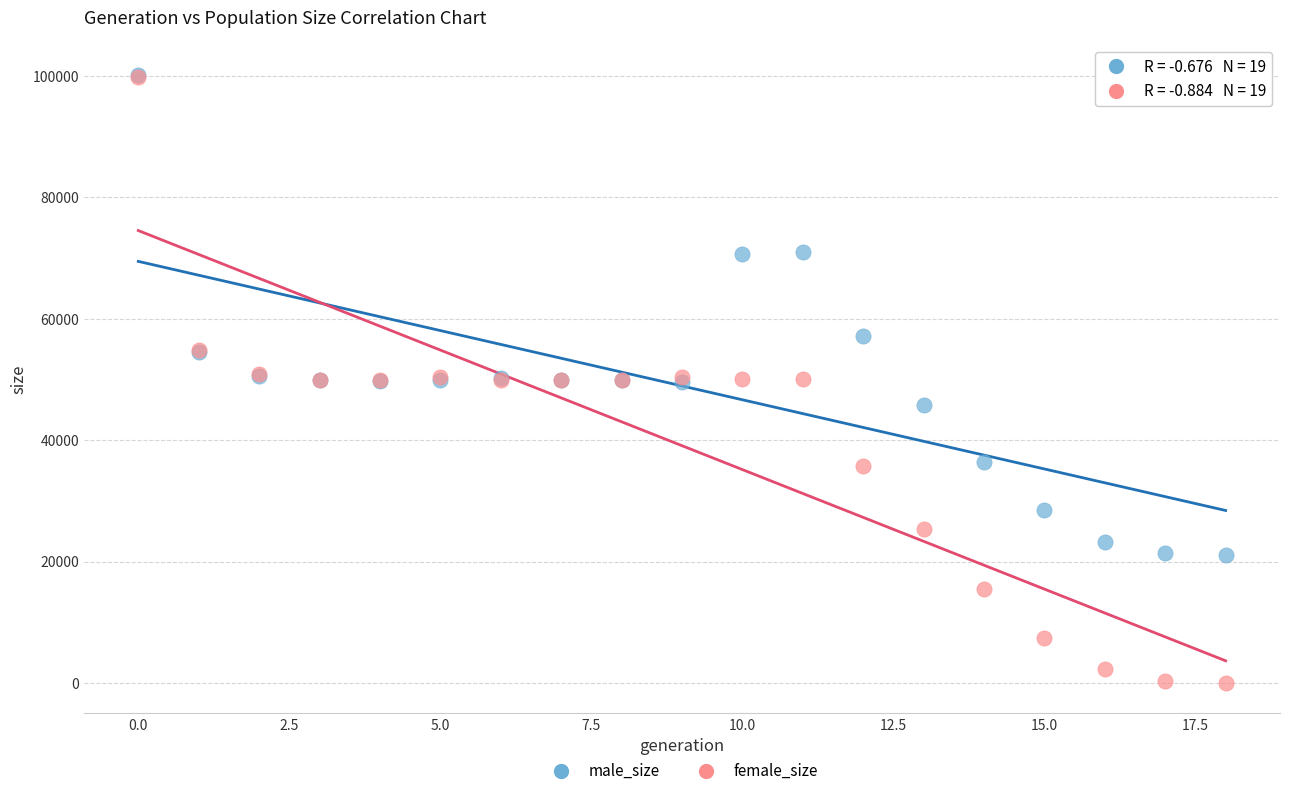

What are all the series names shown in the legend?

male_size, female_size